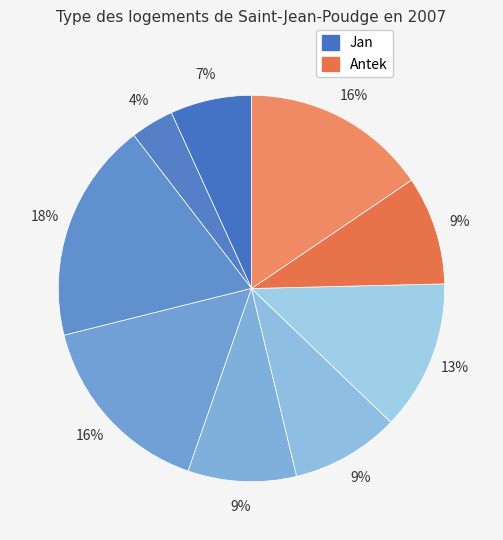

Does any single category account for the majority?

No